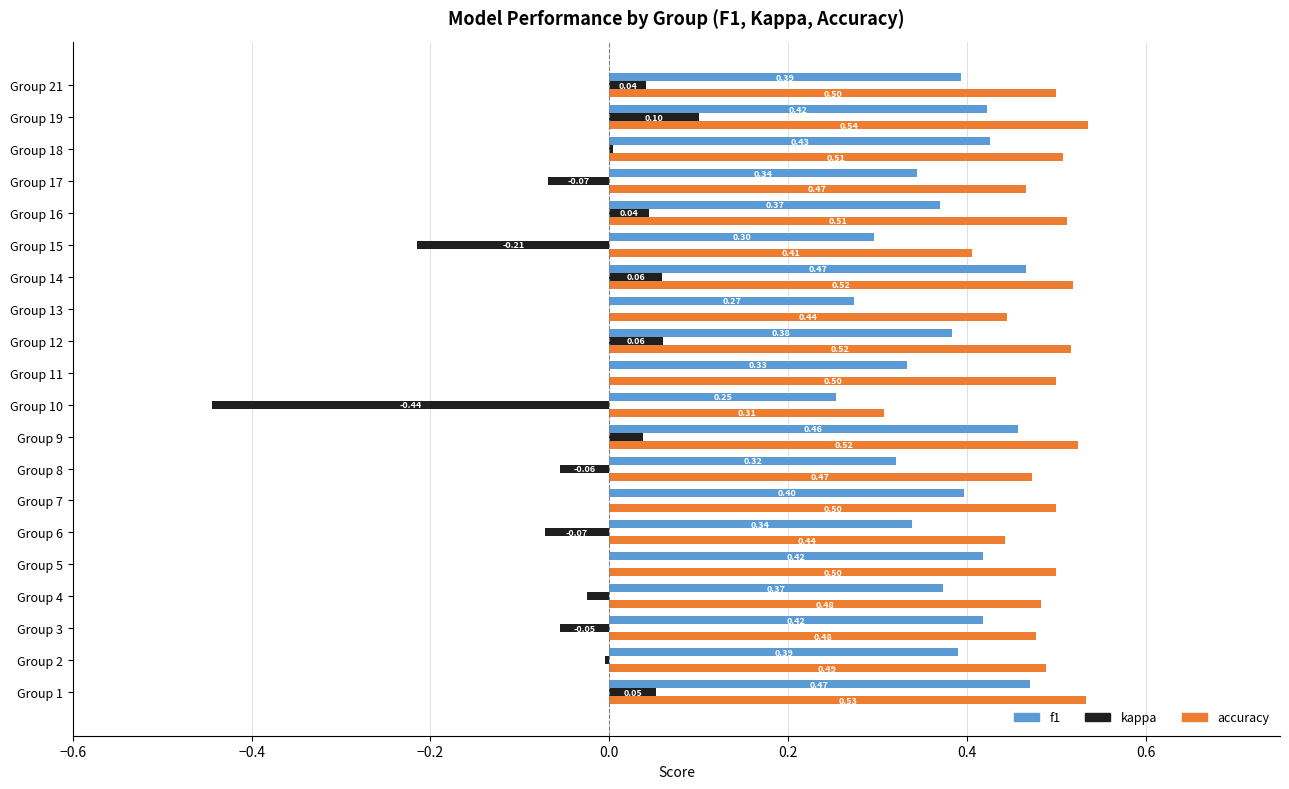

What is the sum of all accuracy values?

9.6